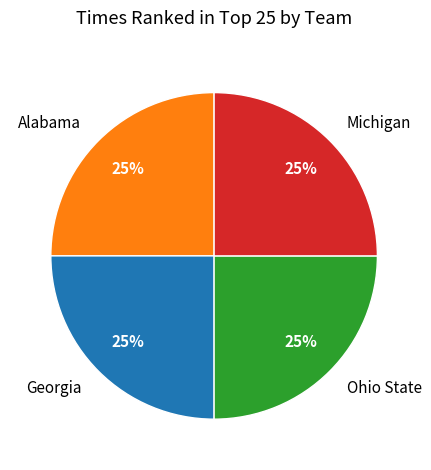

Is it true that Alabama is 25% of the pie?

True